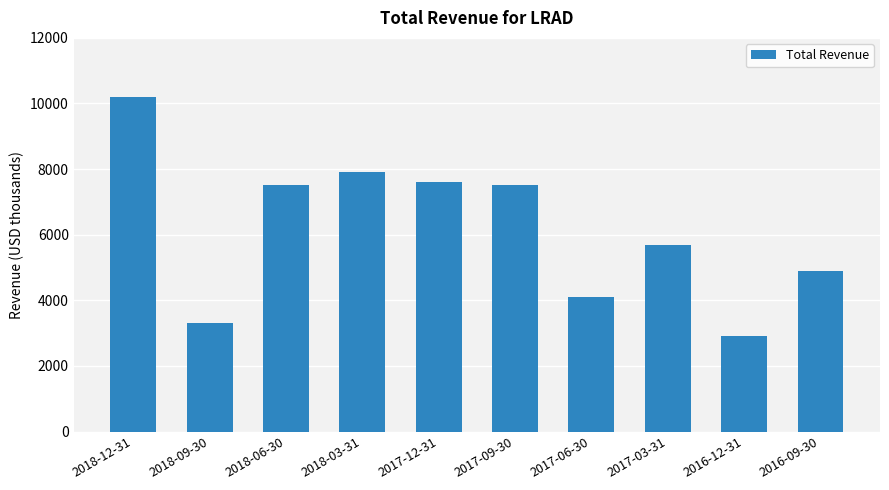

Which has a higher value, 2016-12-31 or 2017-12-31?

2017-12-31